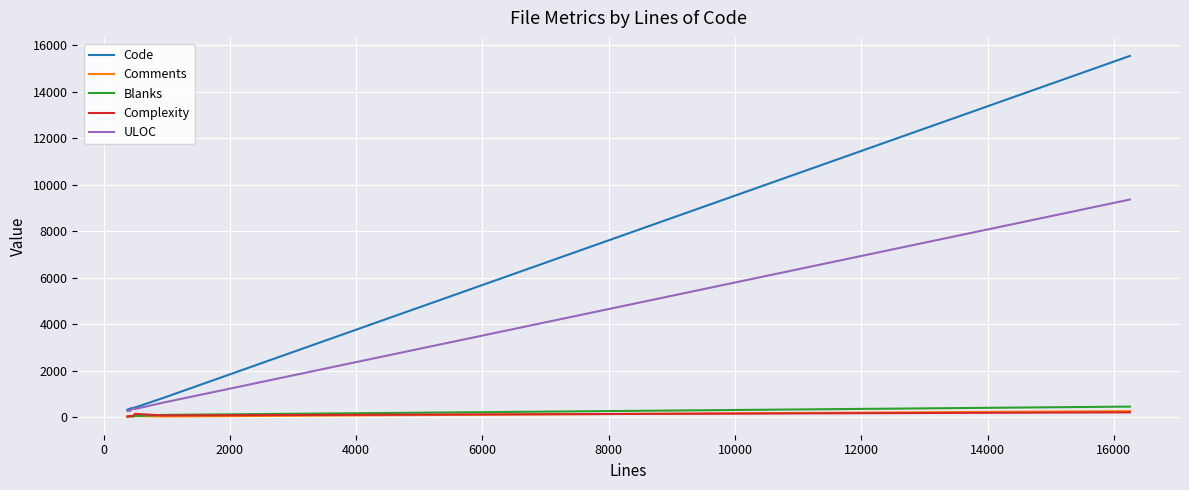

What are all the series names shown in the legend?

Code, Comments, Blanks, Complexity, ULOC